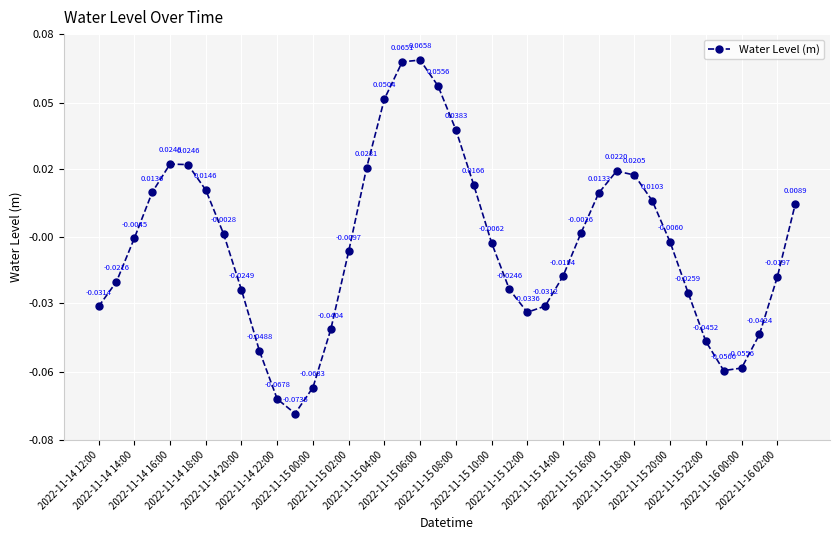

Is this an area chart (filled region under the line)?

No